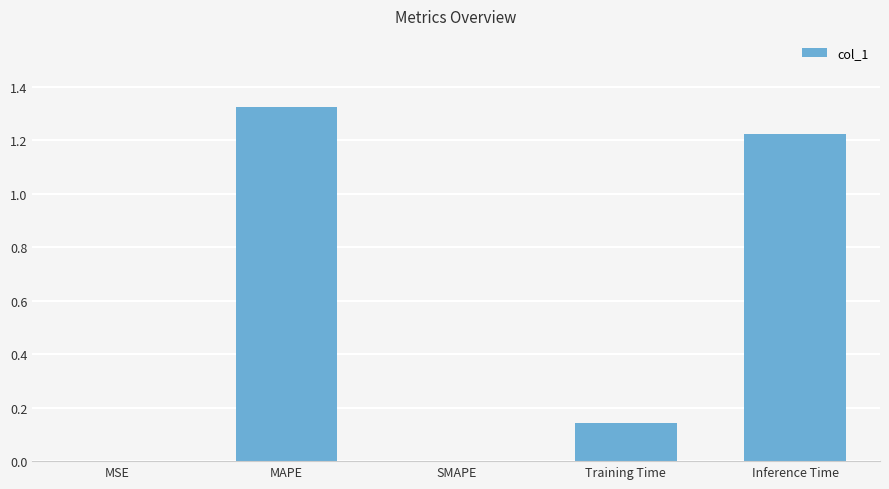

Are the bars grouped side by side (vs. stacked)?

No